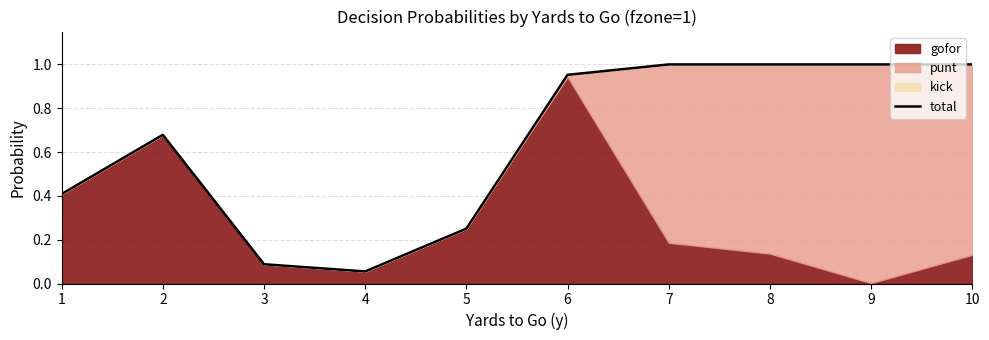

Is it true that the value at 6 is 1.4?

False